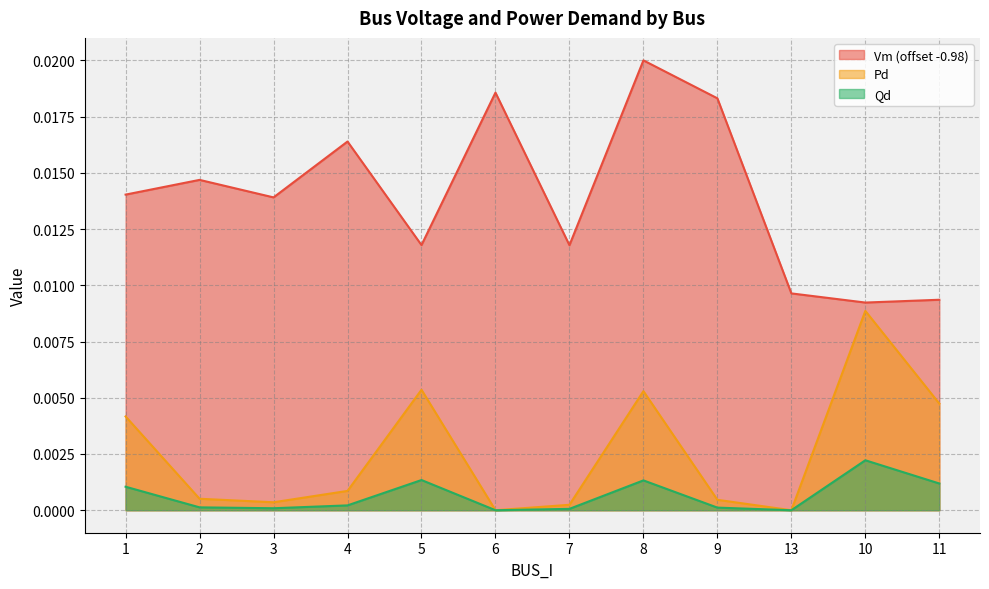

Which has a higher value, 13 or 3?

3